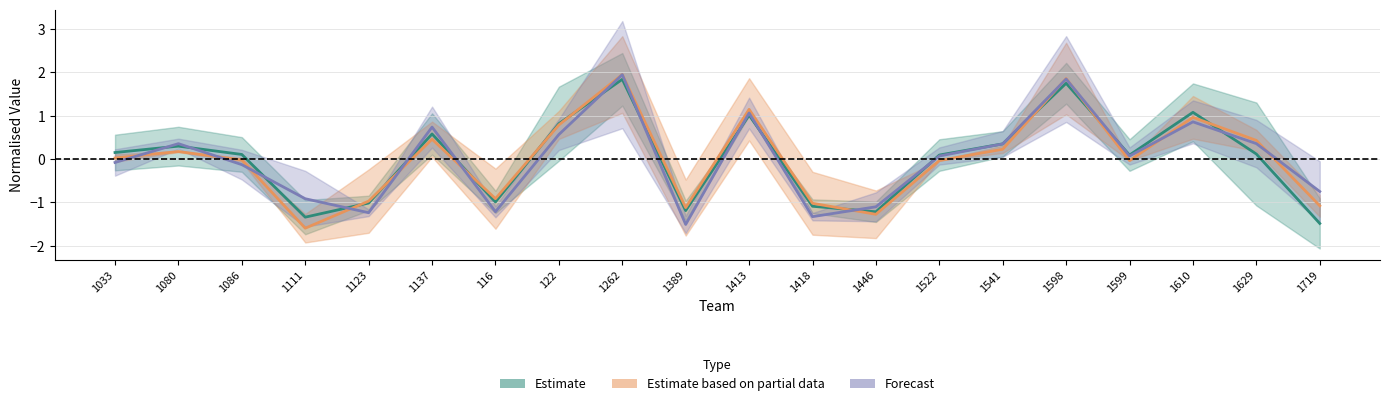

What is the difference between the second highest and minimum values in the Forecast series?

3.4